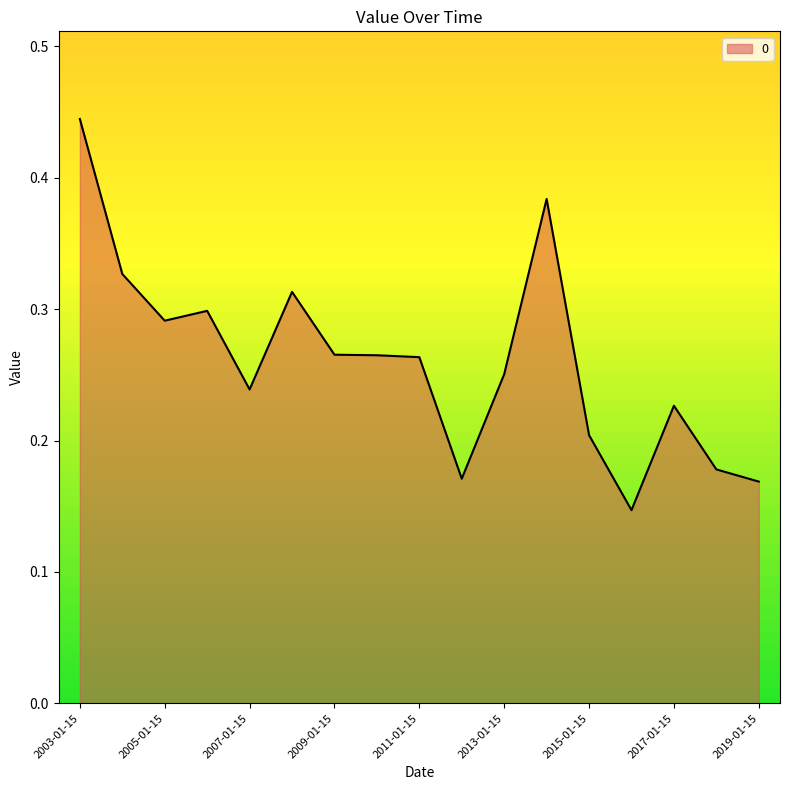

How many lines are shown in the chart?

1